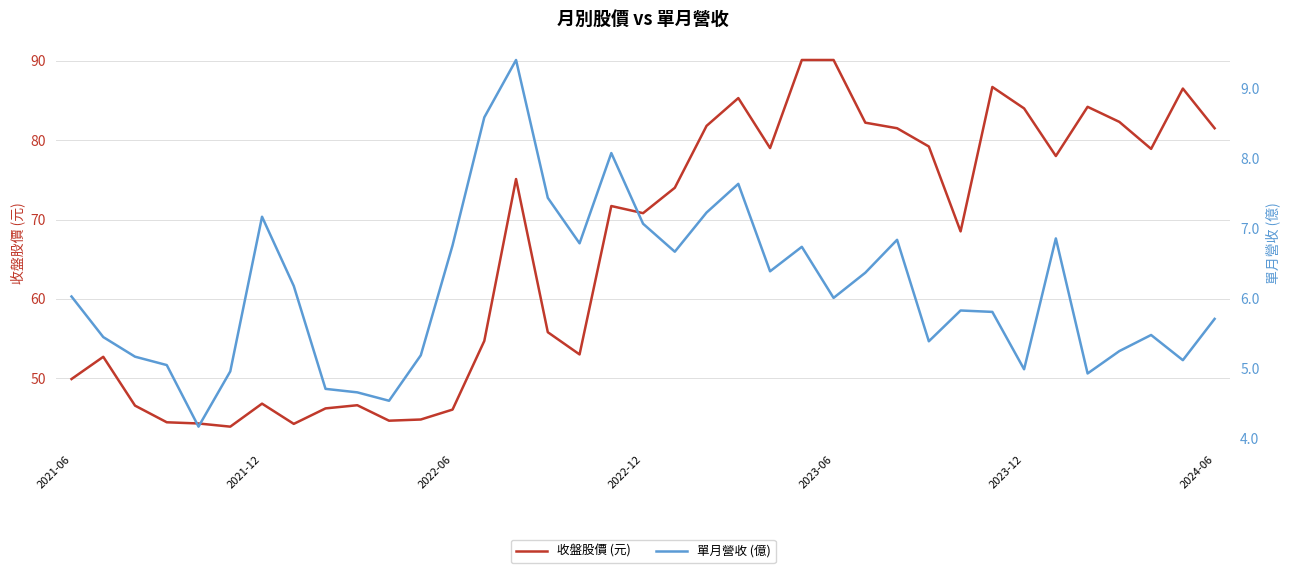

At how many categories does at least one series exceed 61?

21